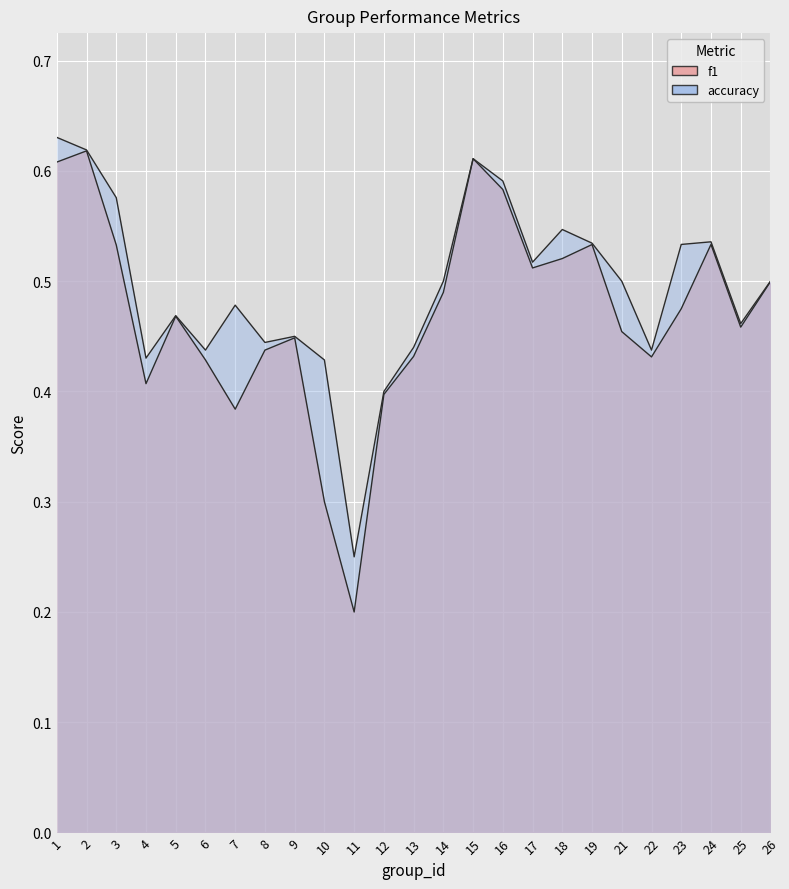

Reading right to left, what are all the values shown in this chart?

f1: 26=0.5	25=0.5	24=0.5	23=0.5	22=0.4	21=0.5	19=0.5	18=0.5	17=0.5	16=0.6	15=0.6	14=0.5	13=0.4	12=0.4	11=0.2	10=0.3	9=0.4	8=0.4	7=0.4	6=0.4	5=0.5	4=0.4	3=0.5	2=0.6	1=0.6
accuracy: 26=0.5	25=0.5	24=0.5	23=0.5	22=0.4	21=0.5	19=0.5	18=0.5	17=0.5	16=0.6	15=0.6	14=0.5	13=0.4	12=0.4	11=0.2	10=0.4	9=0.5	8=0.4	7=0.5	6=0.4	5=0.5	4=0.4	3=0.6	2=0.6	1=0.6